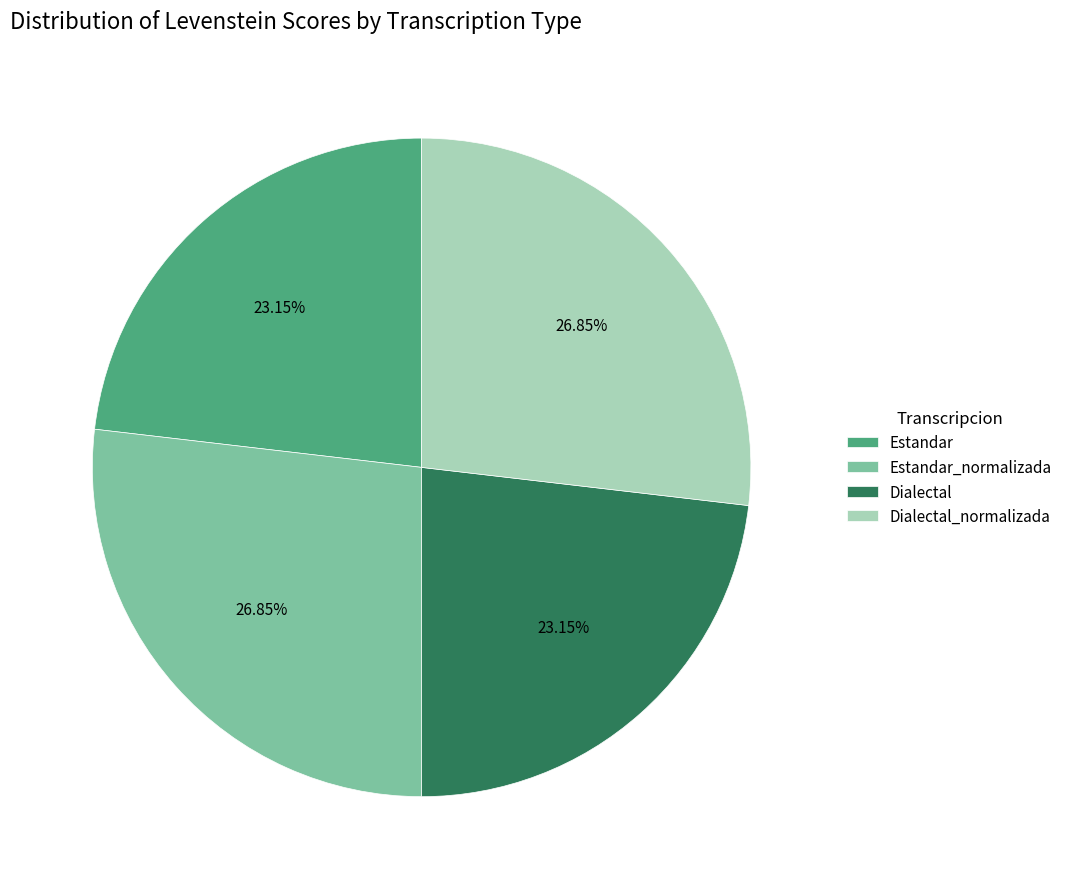

Approximately how many times larger is the value at Dialectal compared to Estandar?

1.0